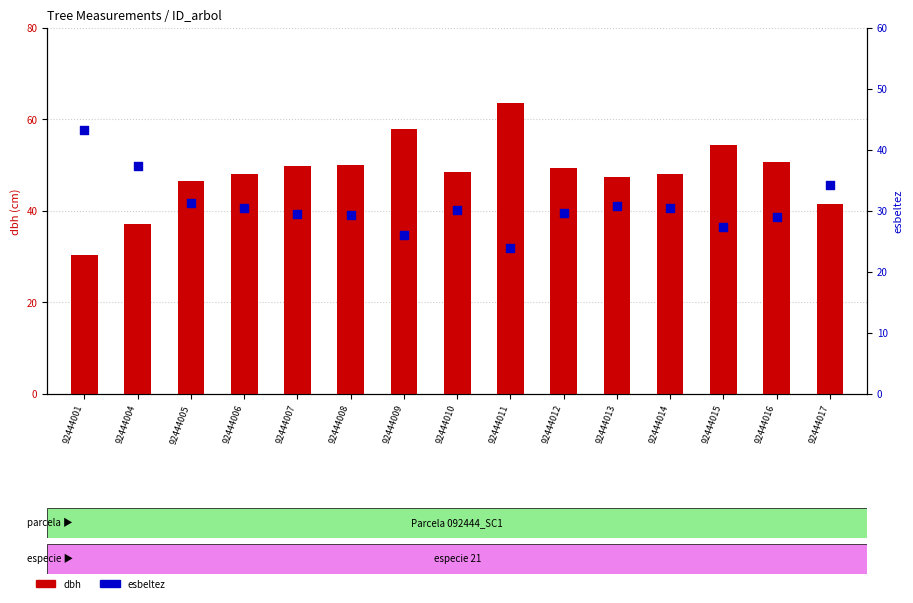

Which series has the largest total across all categories?

dbh